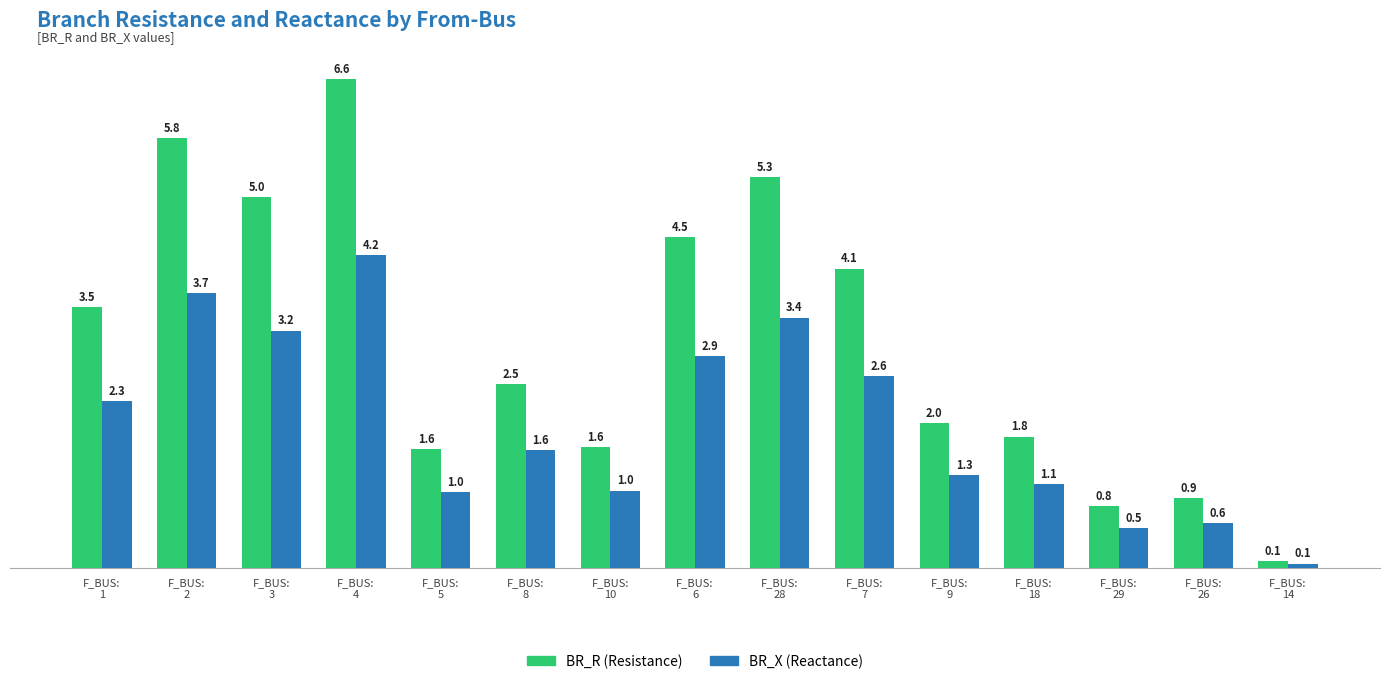

List the series in order of their peak value, lowest first.

BR_X (Reactance), BR_R (Resistance)